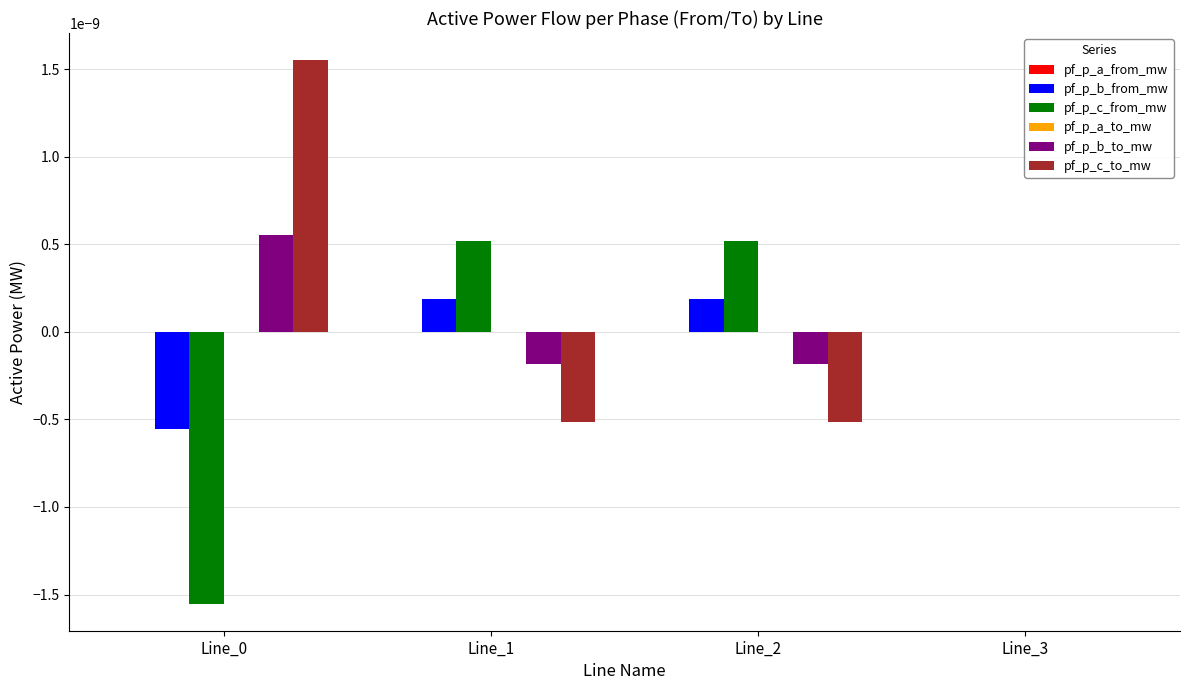

Is the value of pf_p_b_to_mw at Line_2 greater than the value of pf_p_b_from_mw at Line_1?

No